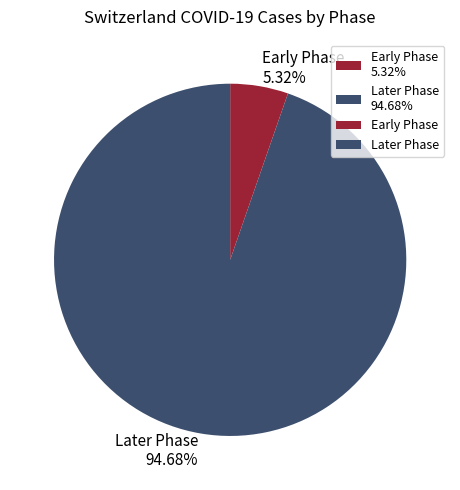

To the nearest percent, what is the difference between the largest and smallest slice percentages?

89%